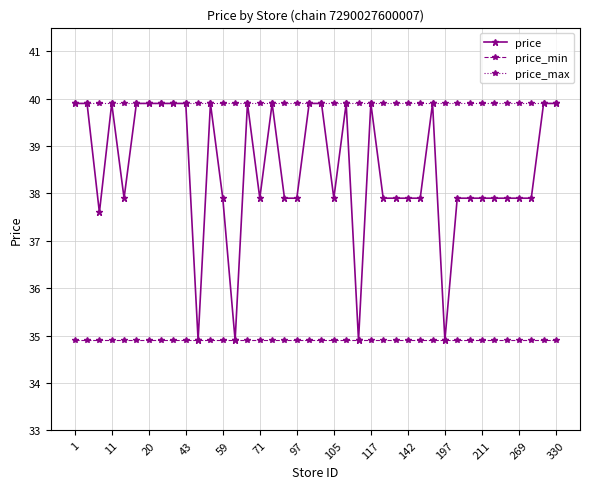

Which series has the largest total across all categories?

price_max